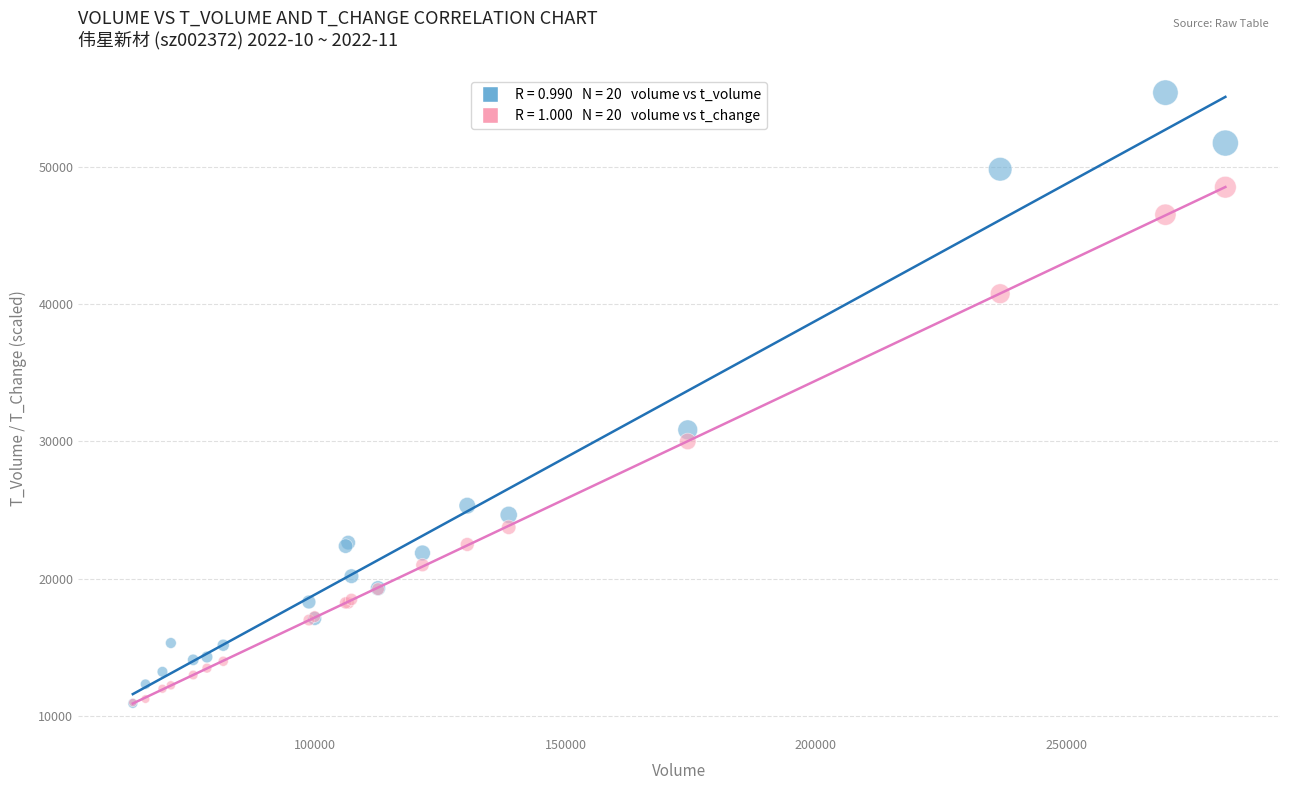

Across all series, what Y value is closest to 33158?

30843.0